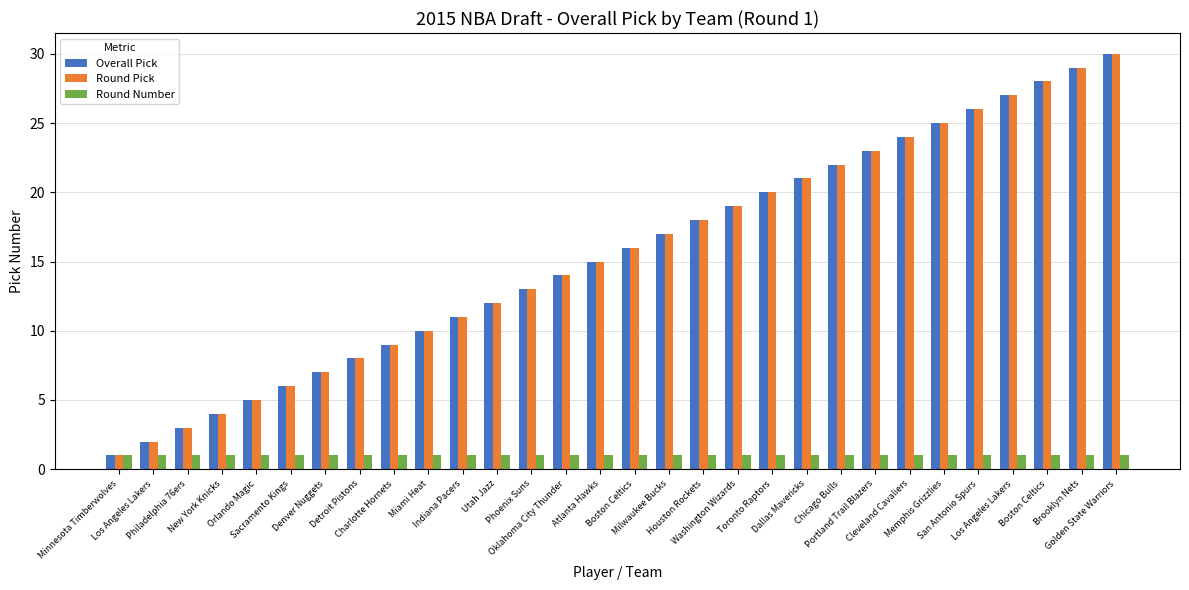

Does the chart contain stacked bars?

No